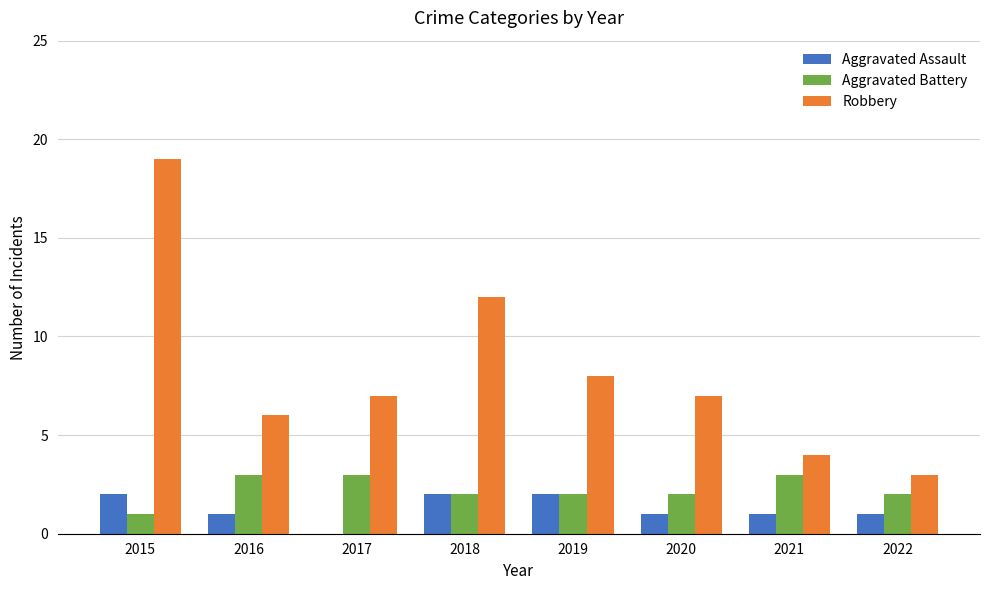

What is the total value across all series at 2018?

16